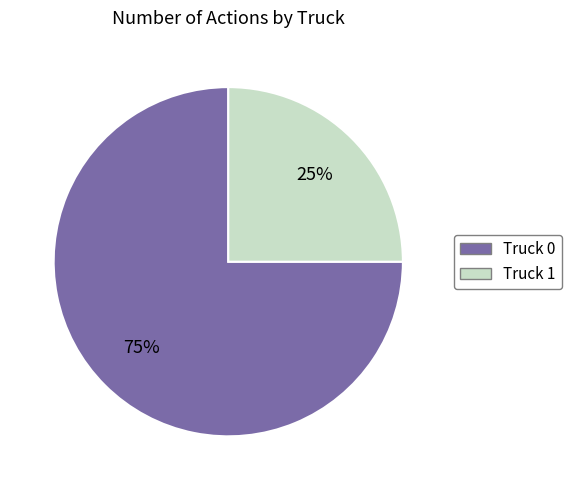

Is there a majority slice in this chart?

Yes